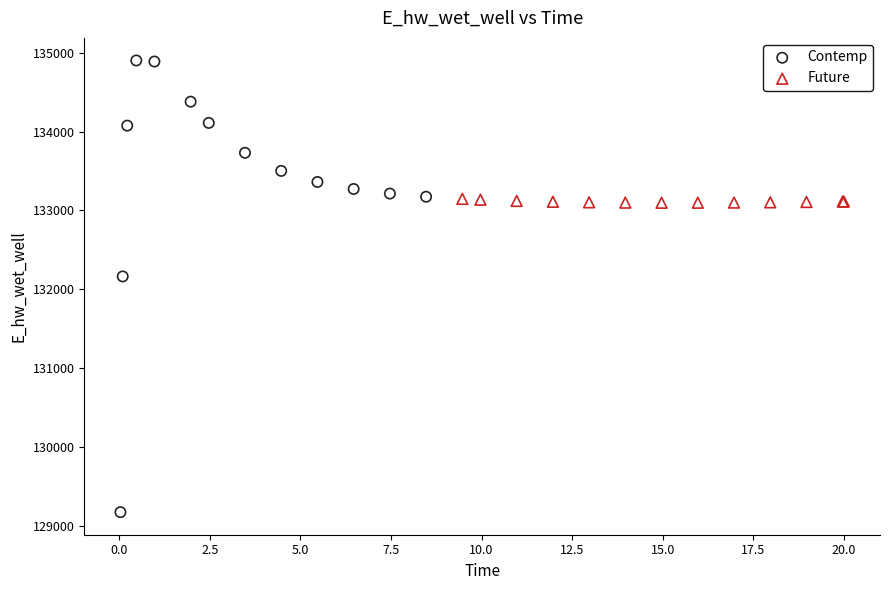

Which series has the largest Y range (max minus min)?

Contemp